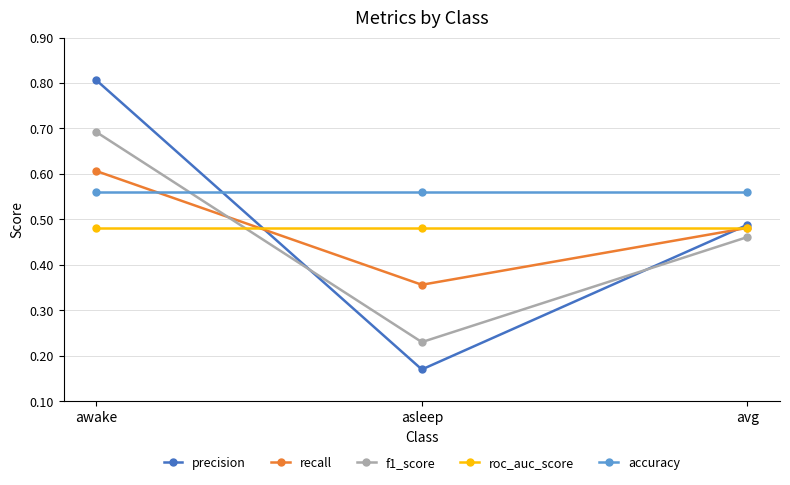

Which series has the largest total across all categories?

accuracy